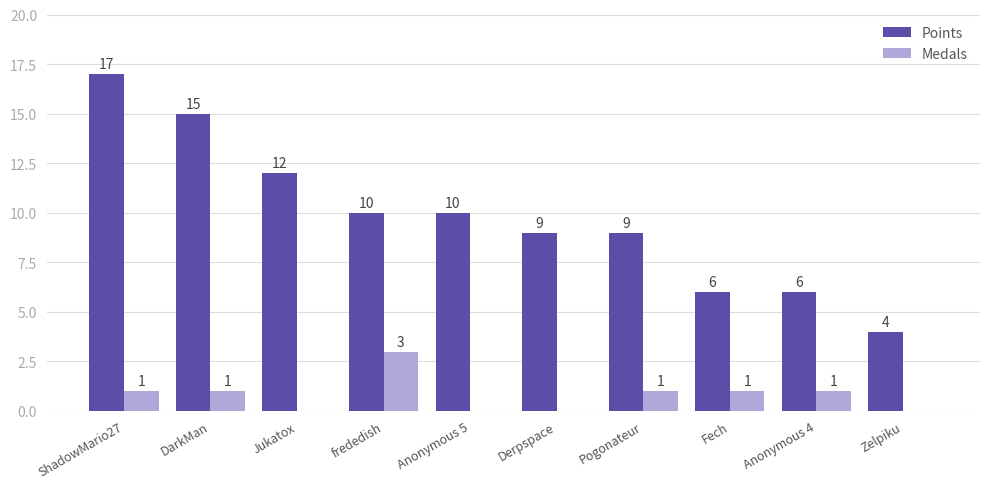

The value of Points at Anonymous 4 is 2. True or false?

False